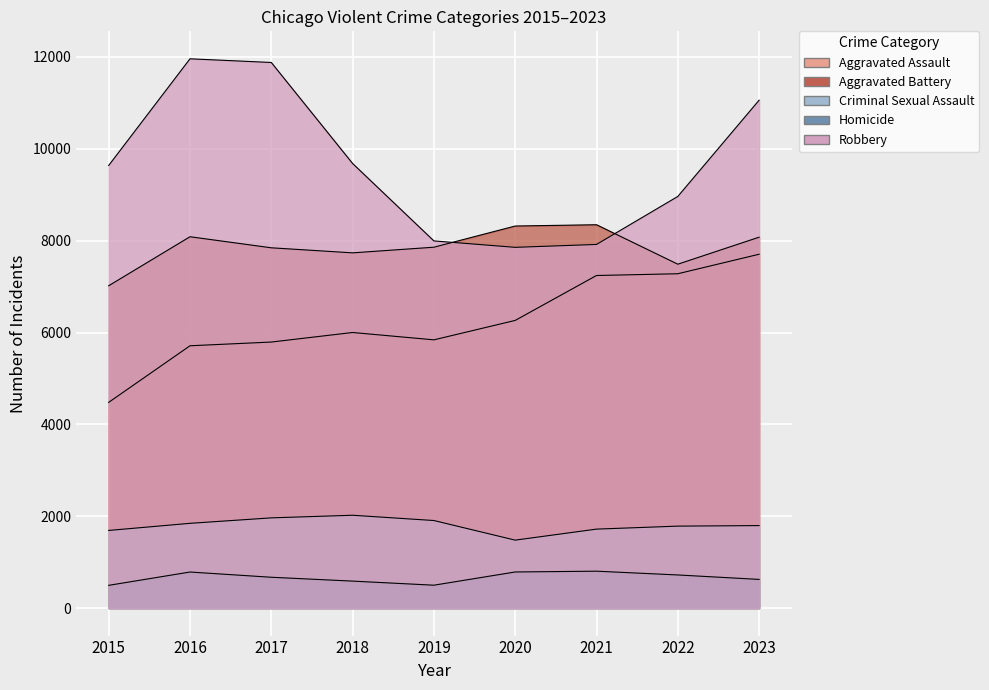

List the labels in order of Aggravated Assault value, largest first.

2023, 2022, 2021, 2020, 2018, 2019, 2017, 2016, 2015